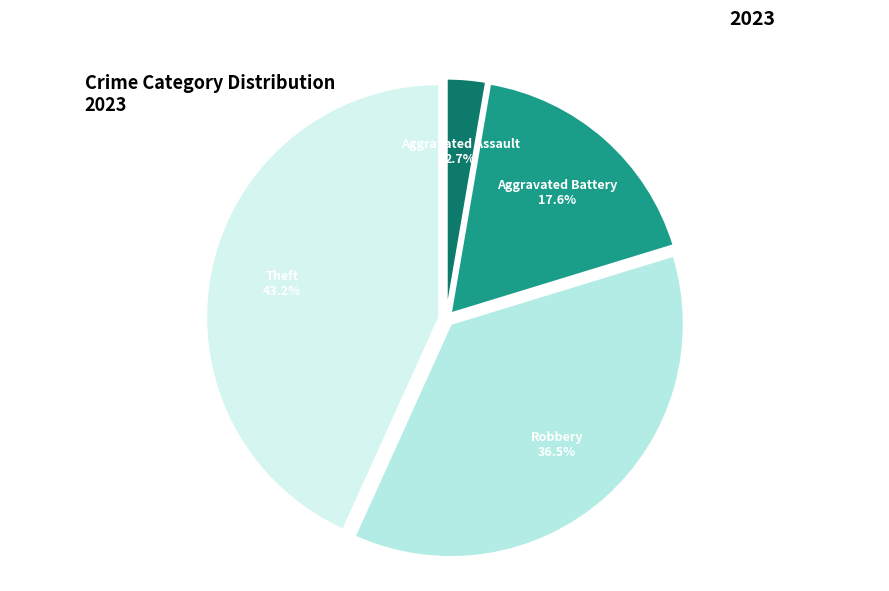

To the nearest percent, what is the average slice percentage?

25%